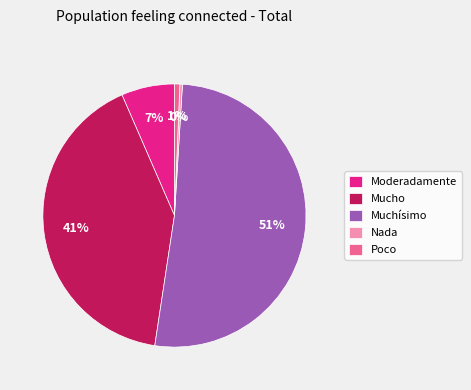

Which category has the biggest portion of the pie?

Muchísimo